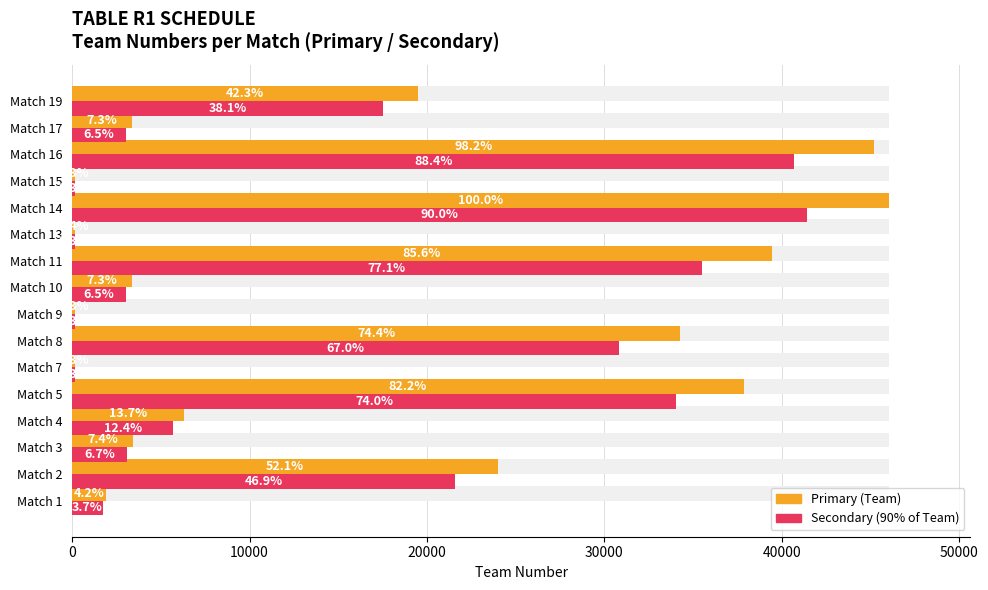

Which has a higher value, Match 17 or Match 1?

Match 17